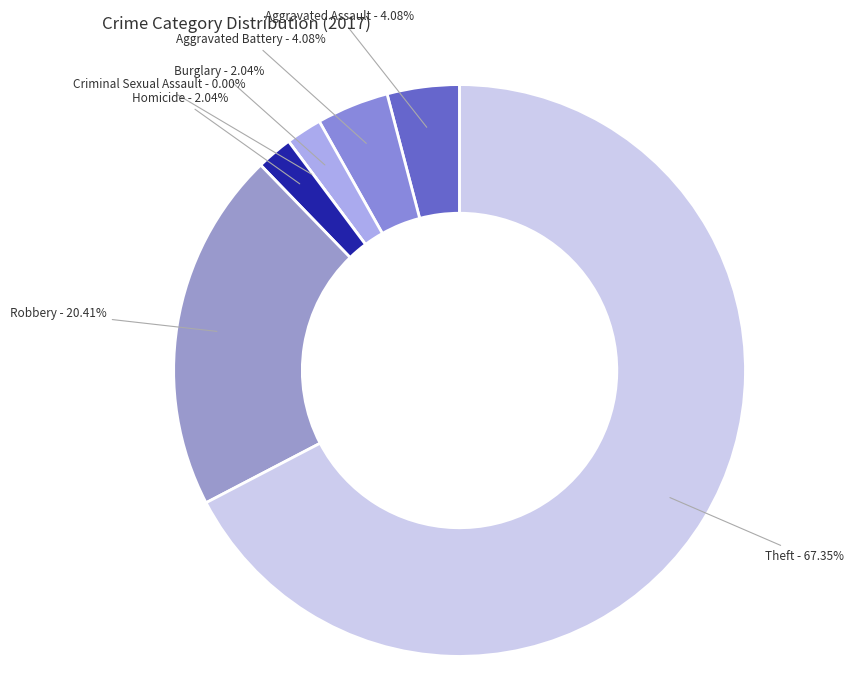

Which slice is the largest?

Theft